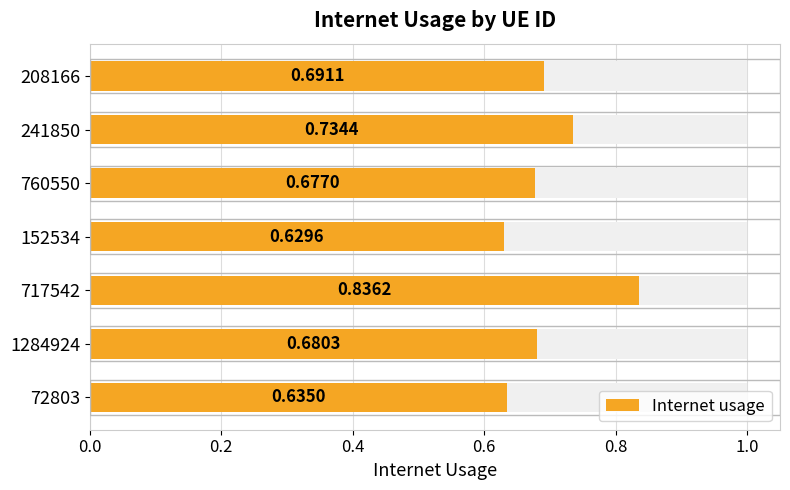

Count the number of data series in this chart.

1